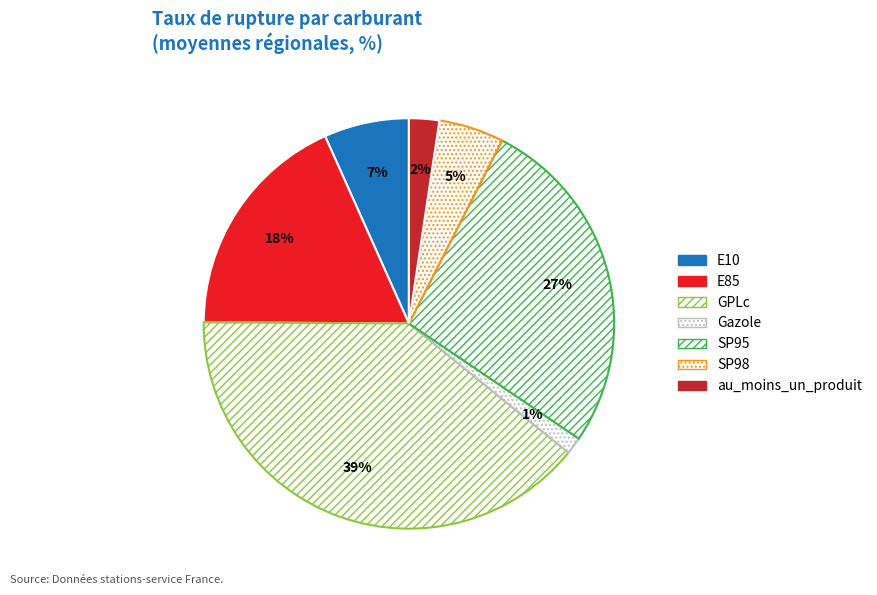

To the nearest percent, what portion does E85 represent?

18%